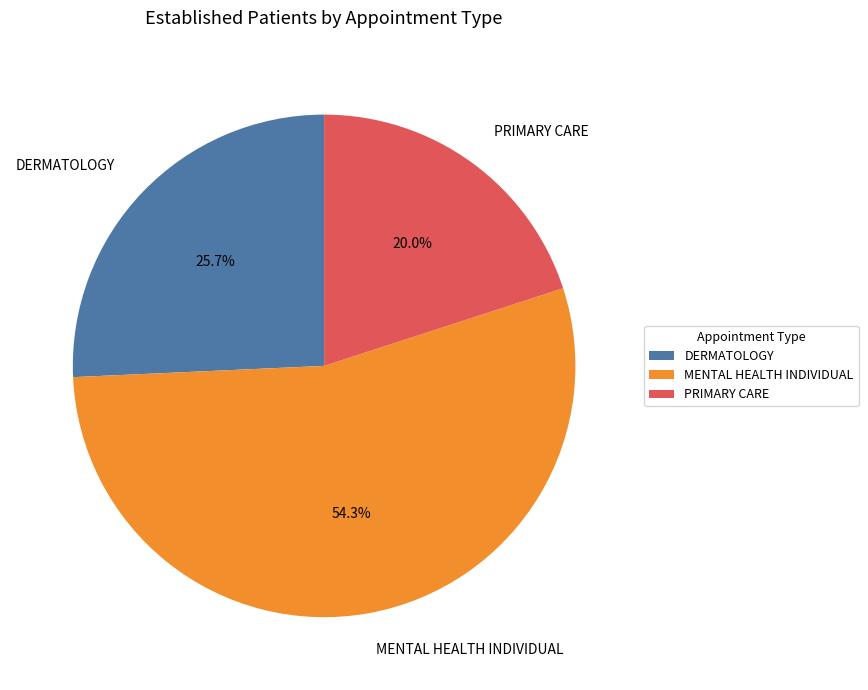

Between DERMATOLOGY and PRIMARY CARE, which is larger?

DERMATOLOGY